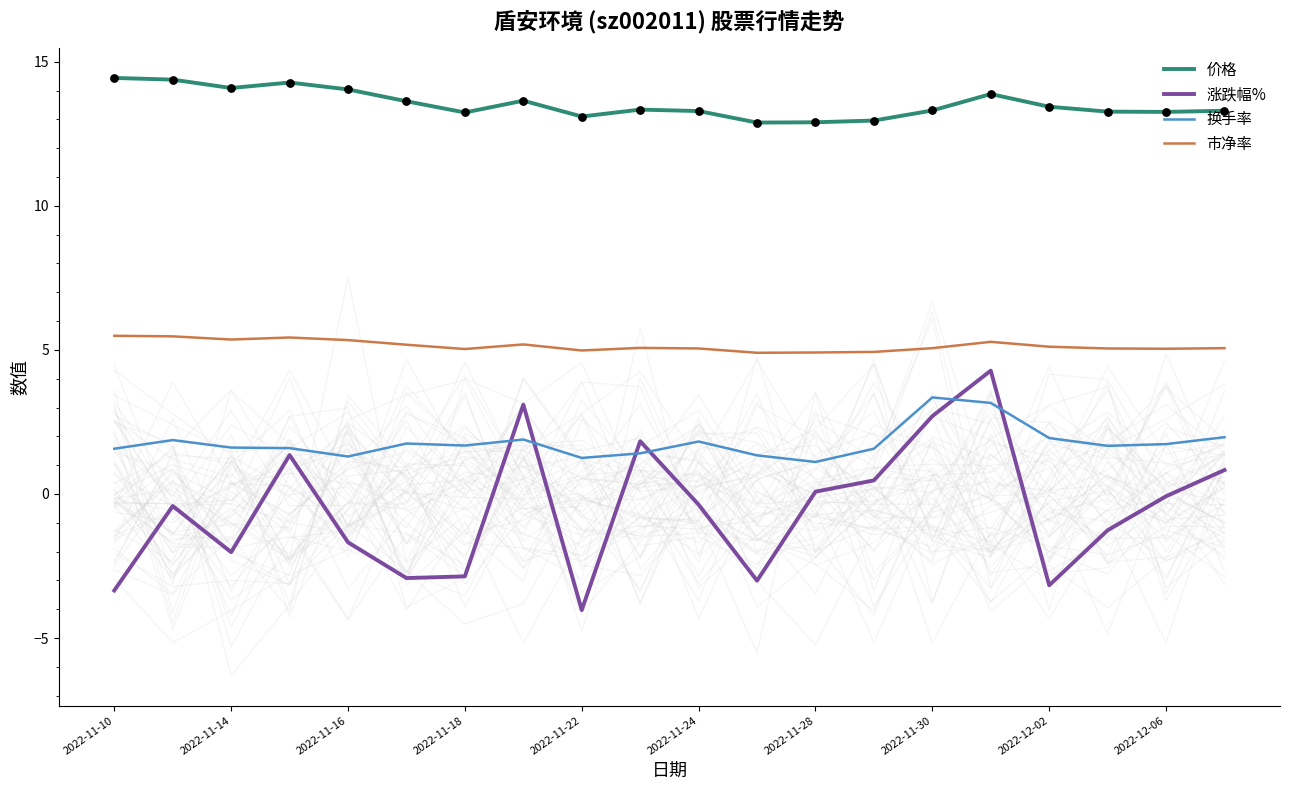

Is the value of 市净率 at 2022-11-24 greater than the value of 价格 at 2022-11-18?

No